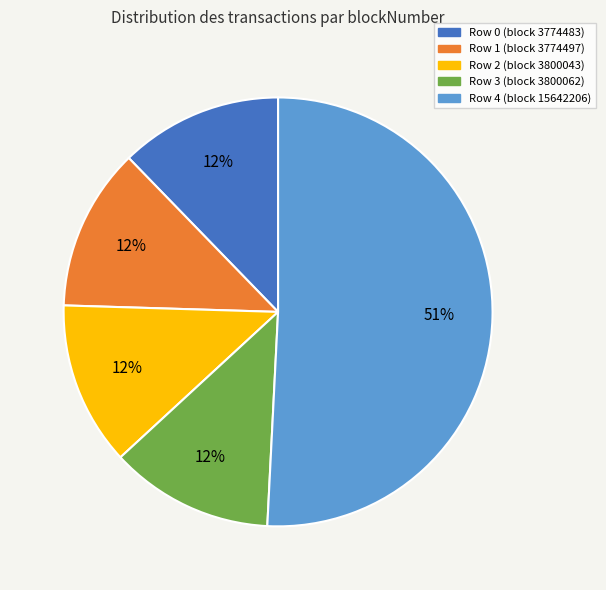

Do Row 2 and Row 0 together represent more than half of the pie?

No